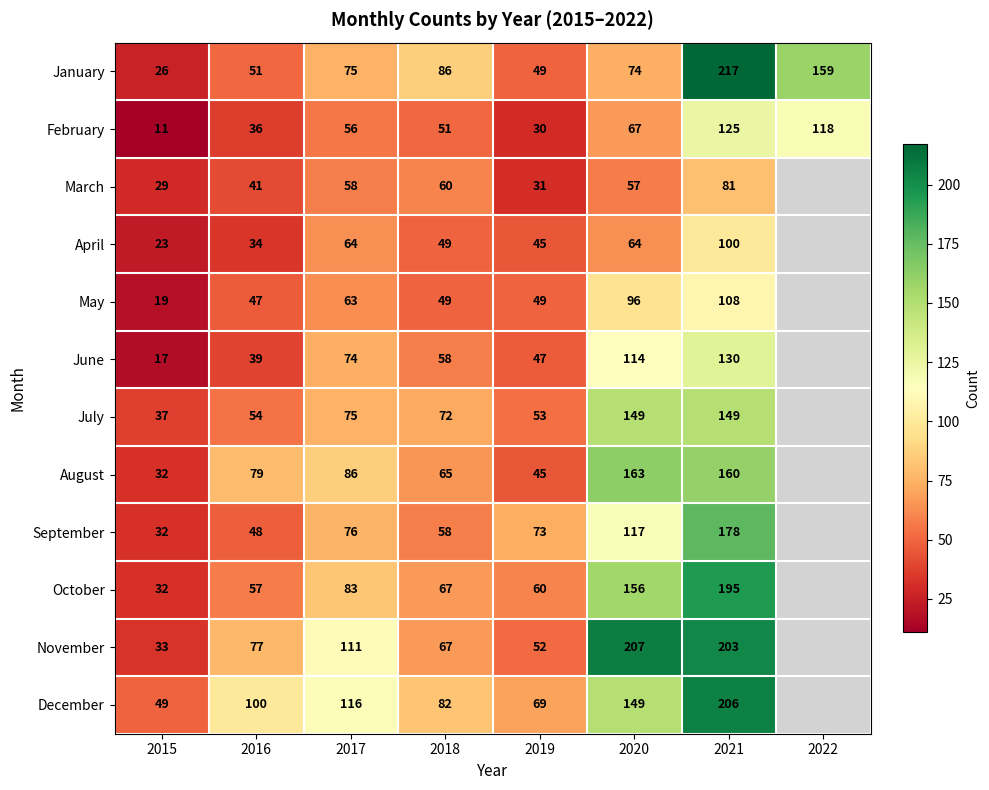

What is the total value across all series at 2016?

663